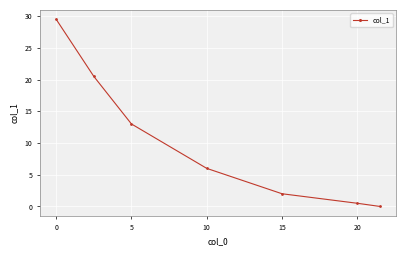

Does the chart have visible grid lines?

Yes